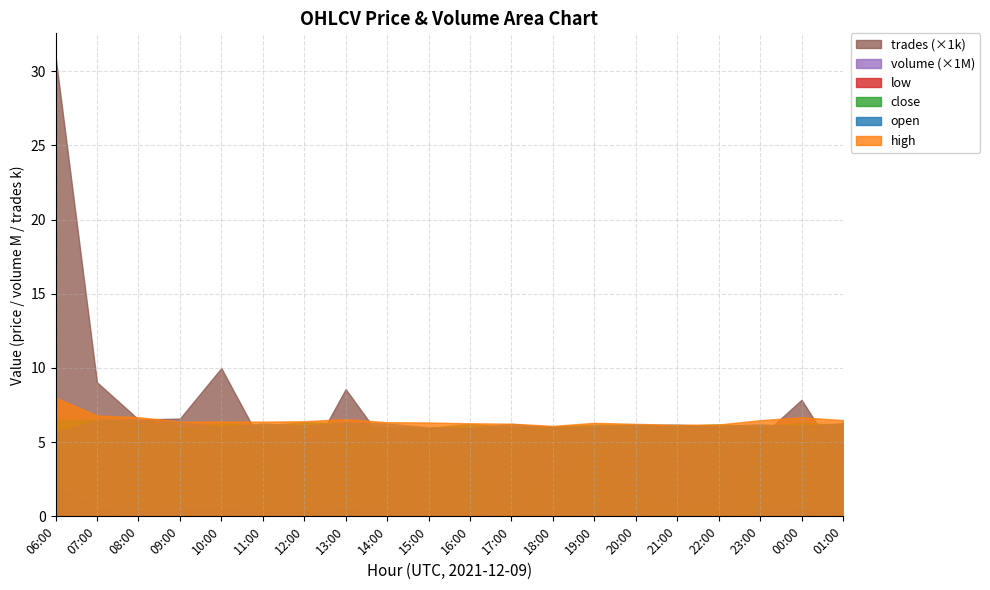

Reading right to left, extract all data points from this chart.

open: 01:00=6.3	00:00=6.1	23:00=6.2	22:00=6.1	21:00=6.2	20:00=6.2	19:00=6.1	18:00=6.0	17:00=6.2	16:00=6.0	15:00=6.0	14:00=6.3	13:00=6.3	12:00=6.1	11:00=6.2	10:00=6.0	09:00=6.4	08:00=6.5	07:00=6.5	06:00=5.6
high: 01:00=6.5	00:00=6.7	23:00=6.5	22:00=6.2	21:00=6.2	20:00=6.2	19:00=6.3	18:00=6.1	17:00=6.2	16:00=6.3	15:00=6.3	14:00=6.3	13:00=6.5	12:00=6.4	11:00=6.4	10:00=6.4	09:00=6.4	08:00=6.7	07:00=6.8	06:00=8.0
low: 01:00=6.1	00:00=6.1	23:00=6.0	22:00=6.0	21:00=6.0	20:00=6.1	19:00=5.9	18:00=5.9	17:00=6.0	16:00=5.9	15:00=5.9	14:00=5.8	13:00=6.1	12:00=6.0	11:00=6.0	10:00=5.7	09:00=6.0	08:00=6.3	07:00=6.2	06:00=5.6
close: 01:00=6.2	00:00=6.3	23:00=6.1	22:00=6.2	21:00=6.1	20:00=6.2	19:00=6.2	18:00=6.1	17:00=6.0	16:00=6.2	15:00=6.0	14:00=6.0	13:00=6.3	12:00=6.3	11:00=6.1	10:00=6.2	09:00=6.0	08:00=6.4	07:00=6.5	06:00=6.5
volume_M: 01:00=190376.8	00:00=452505.9	23:00=288859.9	22:00=47484.9	21:00=57589.2	20:00=87934.2	19:00=264931.4	18:00=130260.0	17:00=103147.6	16:00=210325.5	15:00=301323.9	14:00=297202.2	13:00=480353.9	12:00=213240.0	11:00=220568.2	10:00=607027.7	09:00=399916.6	08:00=292190.4	07:00=481074.0	06:00=2103611.4
trades: 01:00=3448.0	00:00=7855.0	23:00=5329.0	22:00=996.0	21:00=1161.0	20:00=1578.0	19:00=5269.0	18:00=2419.0	17:00=1806.0	16:00=3660.0	15:00=4680.0	14:00=4726.0	13:00=8572.0	12:00=3485.0	11:00=4799.0	10:00=9991.0	09:00=6584.0	08:00=6531.0	07:00=9034.0	06:00=30995.0